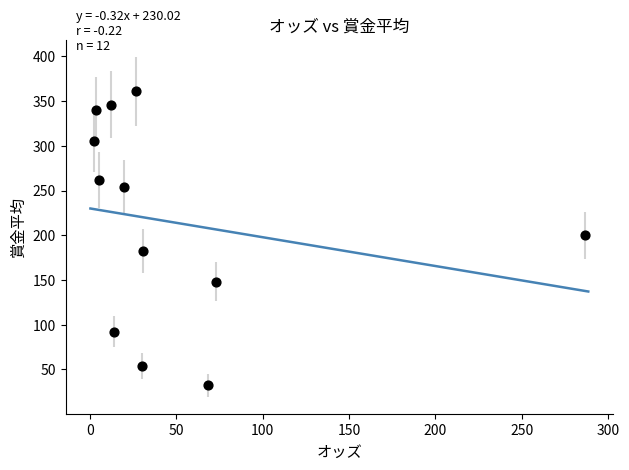

What is the average Y value?

215